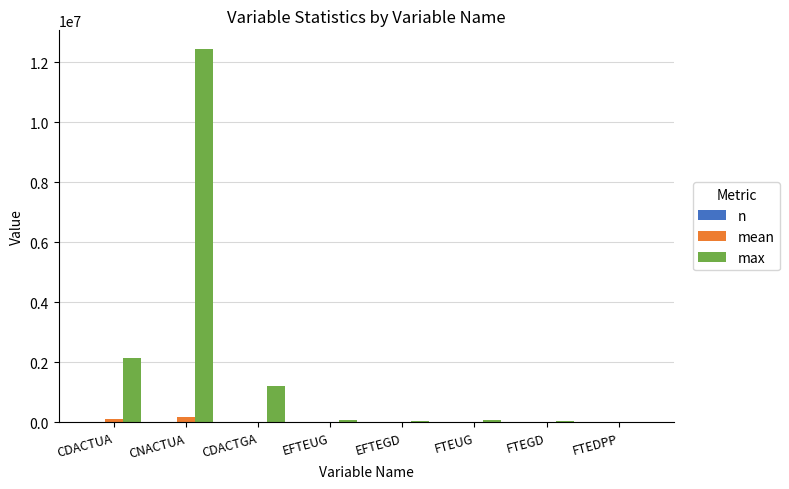

The max series shows 20801598.3 at CNACTUA. True or false?

False